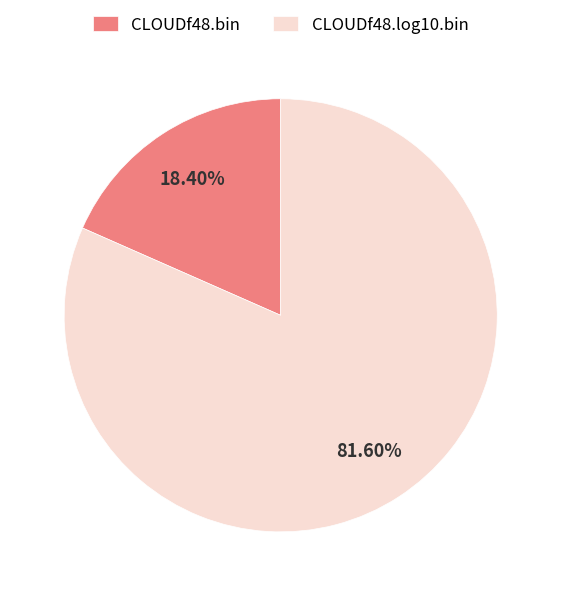

To the nearest percent, what portion does CLOUDf48.bin represent?

18%